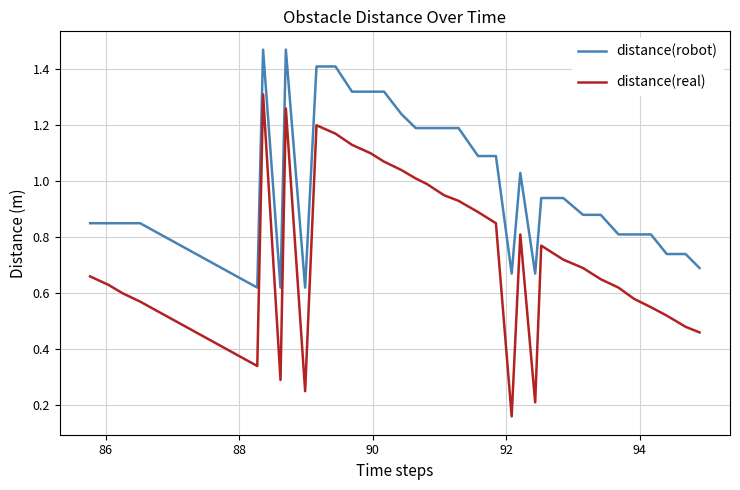

True or false: distance(robot) and distance(real) intersect in this chart.

False